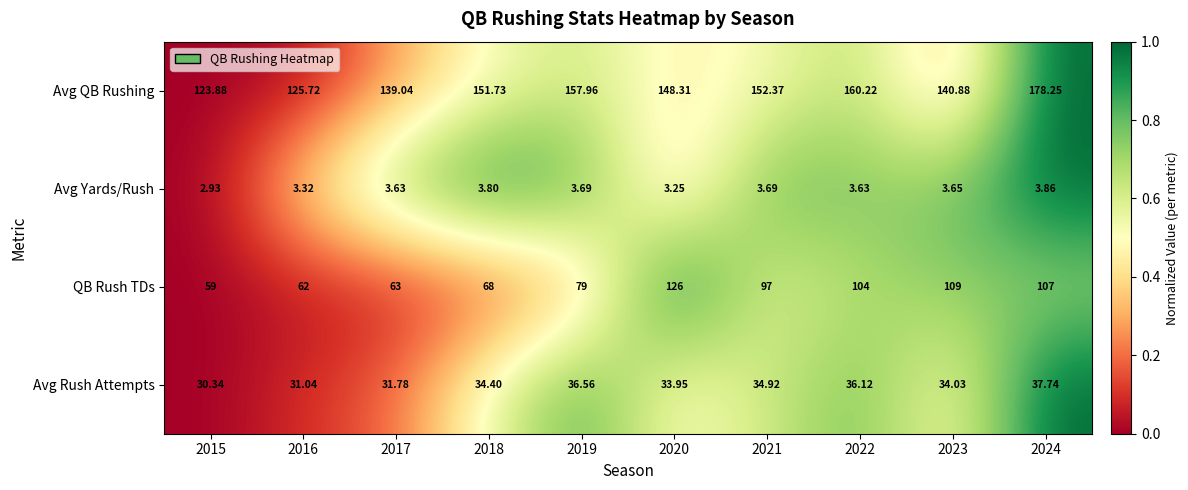

Between 2021 and 2022, which series saw the biggest shift?

Avg QB Rushing